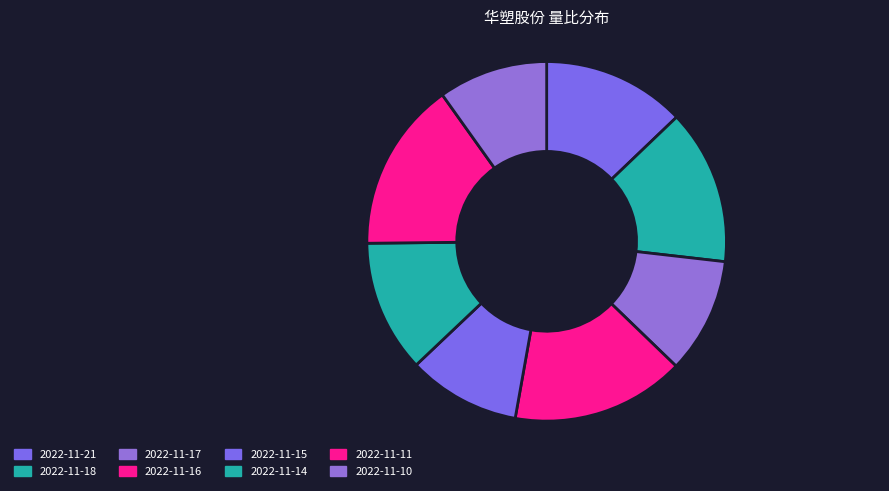

To the nearest percent, what is the difference between the 2022-11-15 and 2022-11-16 slice percentages?

5%